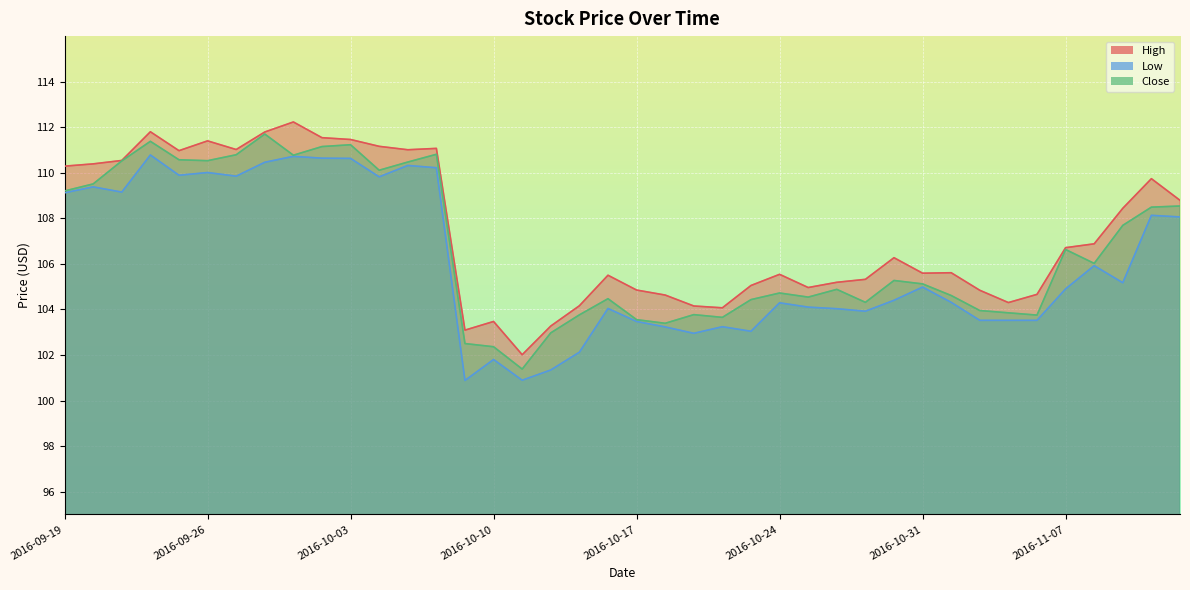

Reading left to right, list all the values displayed in this chart.

High: 110.3	110.4	110.5	111.8	111.0	111.4	111.0	111.8	112.2	111.5	111.5	111.2	111.0	111.1	103.1	103.5	102.0	103.3	104.2	105.5	104.8	104.6	104.2	104.1	105.0	105.5	105.0	105.2	105.3	106.3	105.6	105.6	104.8	104.3	104.7	106.7	106.9	108.4	109.7	108.8
Low: 109.1	109.4	109.2	110.8	109.9	110.0	109.8	110.5	110.7	110.6	110.6	109.8	110.3	110.2	100.9	101.8	100.9	101.3	102.1	104.0	103.5	103.2	103.0	103.2	103.0	104.3	104.1	104.0	103.9	104.4	105.0	104.3	103.5	103.5	103.5	104.9	105.9	105.2	108.1	108.1
Close: 109.2	109.5	110.5	111.4	110.6	110.5	110.8	111.7	110.8	111.2	111.2	110.1	110.5	110.8	102.5	102.4	101.4	103.0	103.8	104.5	103.5	103.4	103.8	103.7	104.4	104.7	104.5	104.9	104.3	105.3	105.1	104.6	104.0	103.8	103.8	106.6	106.0	107.7	108.5	108.5